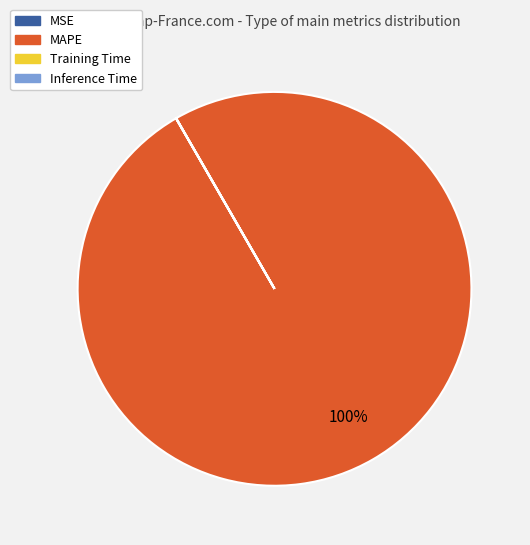

Is there any slice that represents more than half of the pie?

Yes